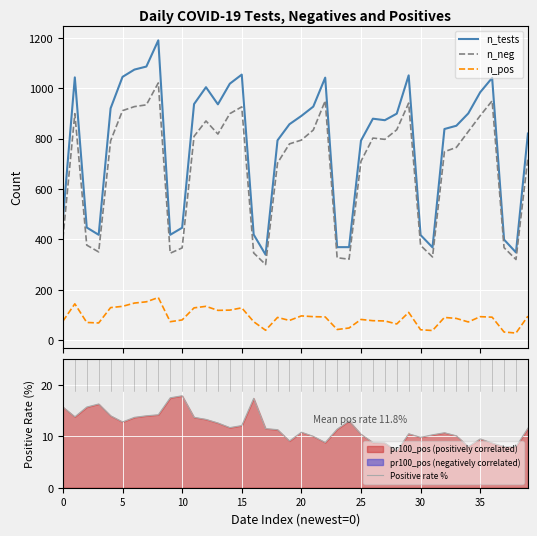

What are all the series names shown in the legend?

n_tests, n_neg, n_pos, Positive rate %